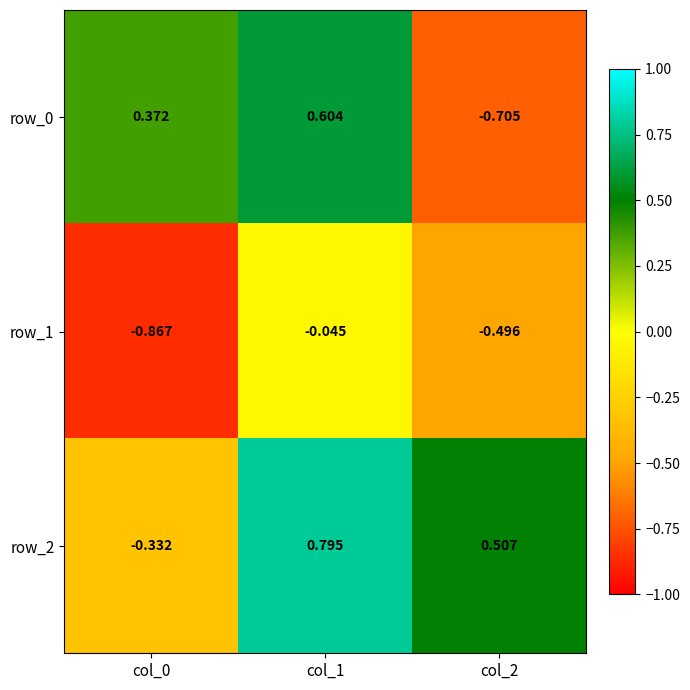

Is the value of row_2 at col_2 greater than the value of row_0 at col_0?

Yes